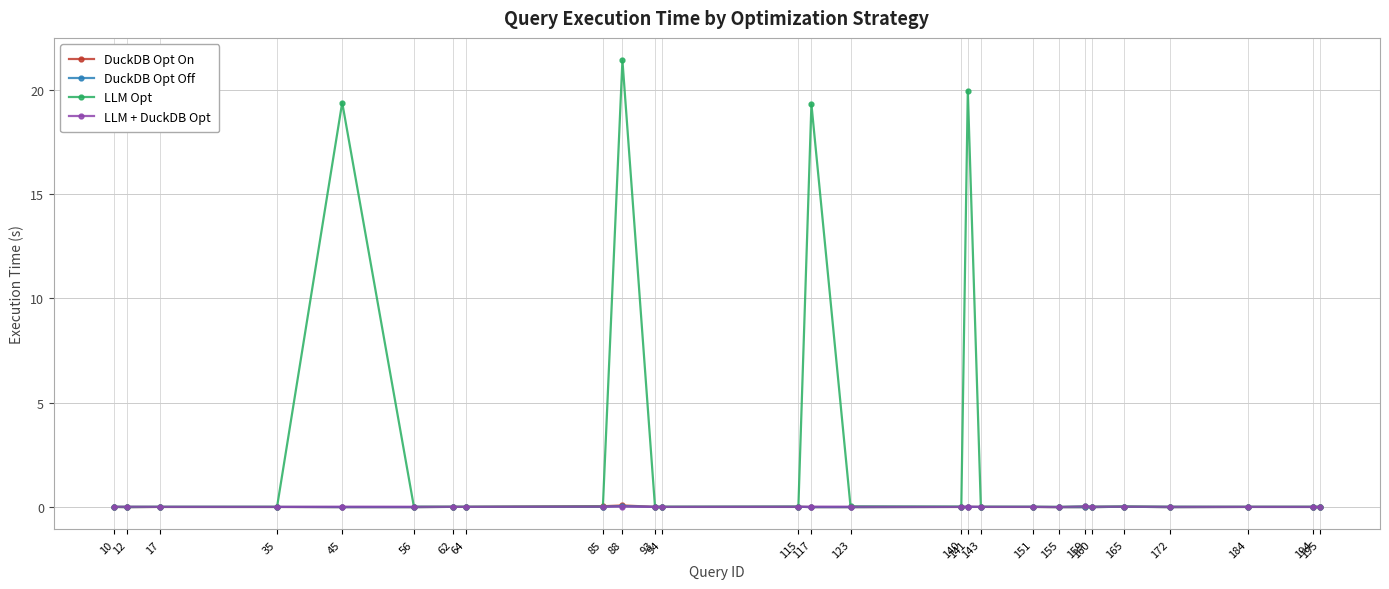

Which series has the widest spread of values?

LLM Opt